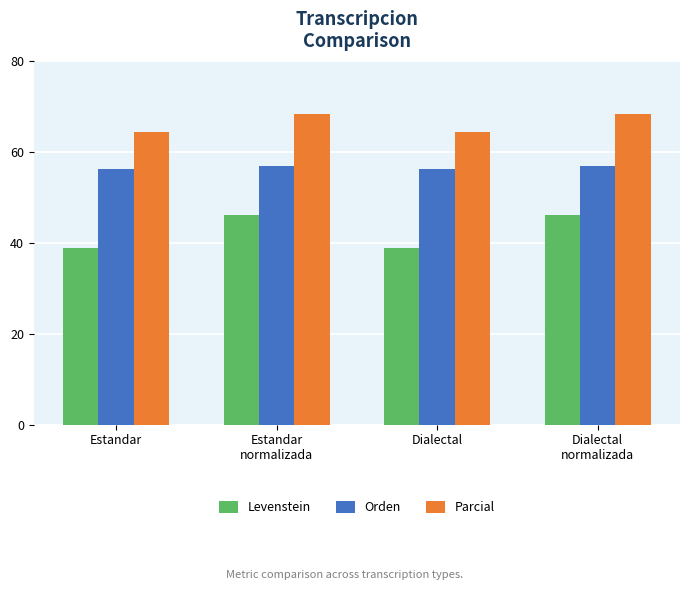

Count the number of data series in this chart.

3